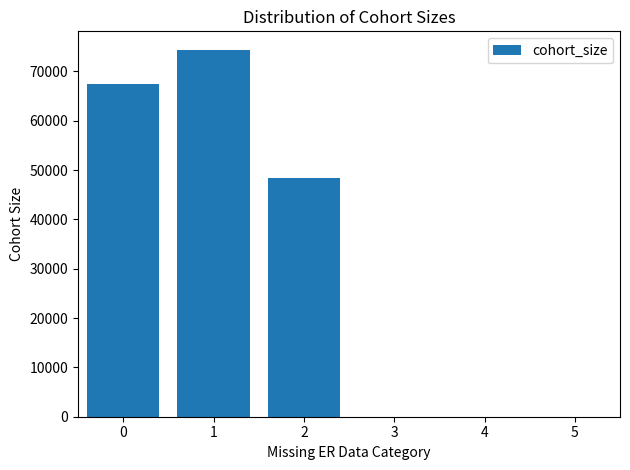

What is the sum of all values?

190214